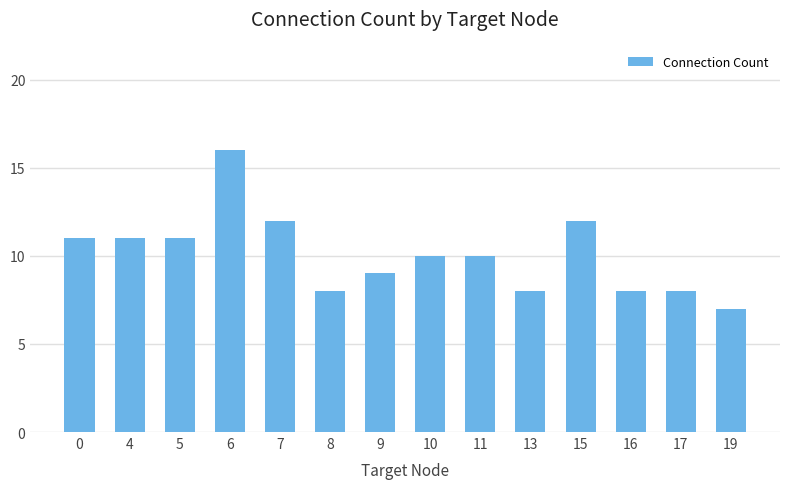

What is the difference between the maximum and minimum values?

9